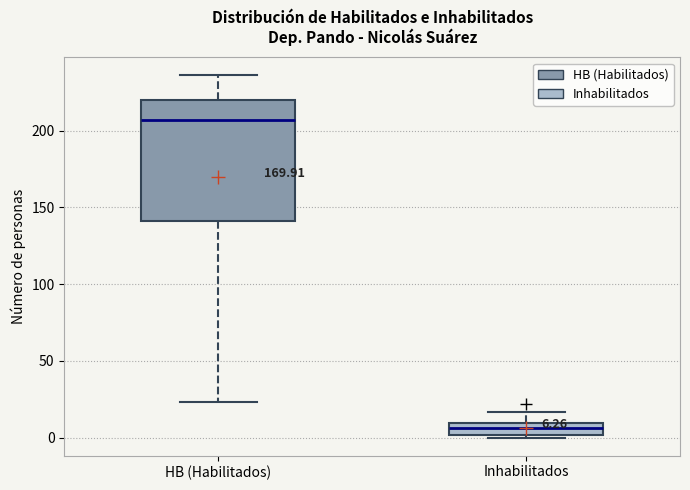

Comparing the boxes themselves (not the whiskers), which one is the tallest?

HB (Habilitados)